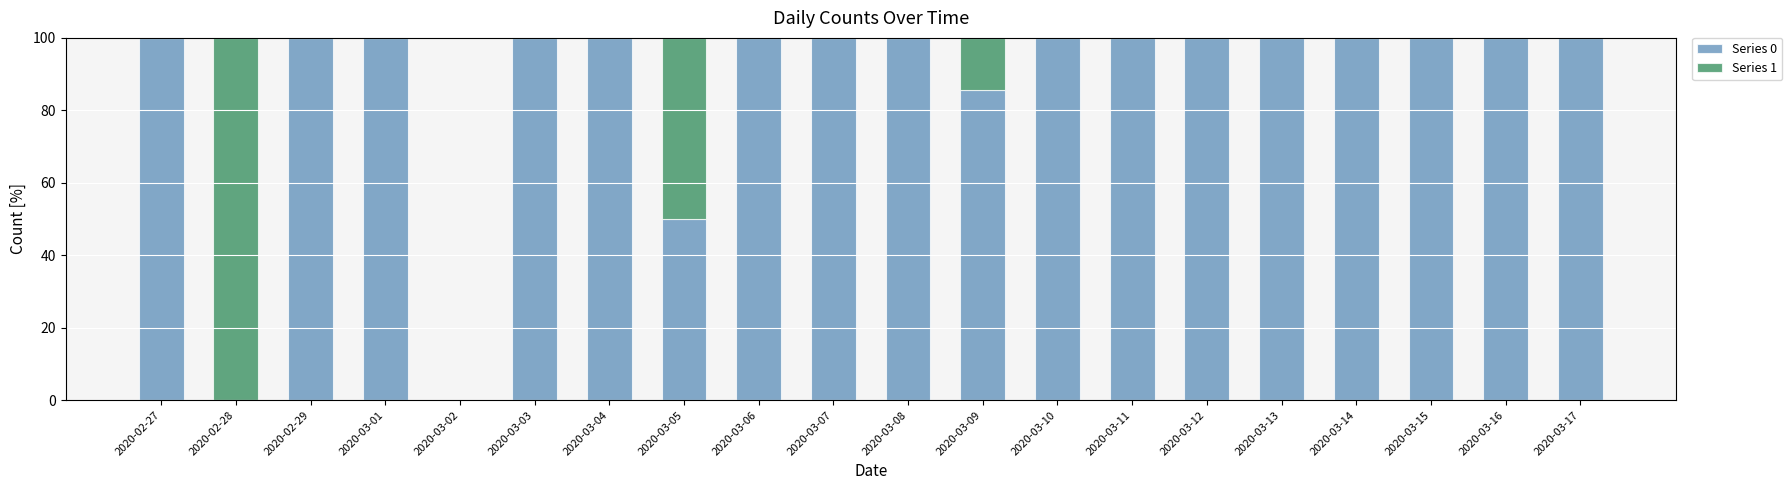

What is the maximum value for Series 0?

100.0